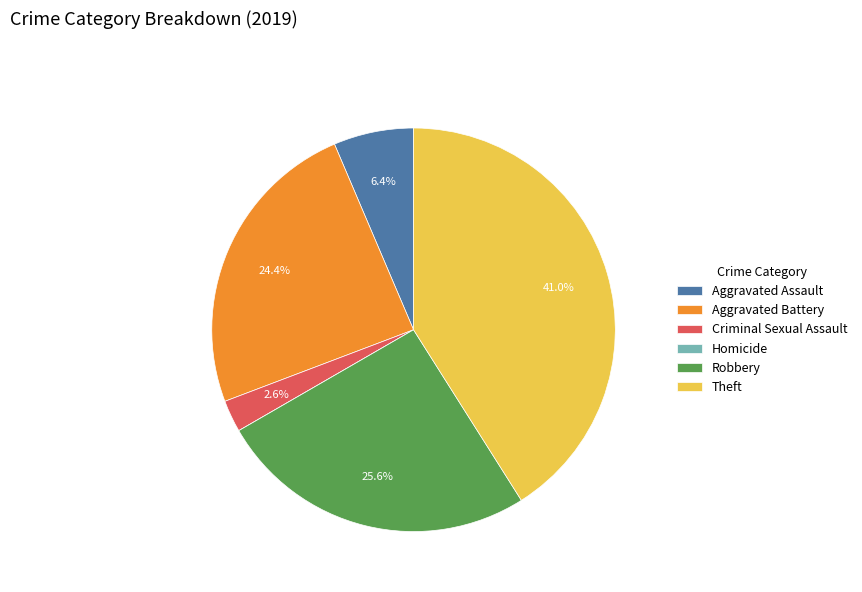

To the nearest percent, what portion does Aggravated Battery represent?

24%